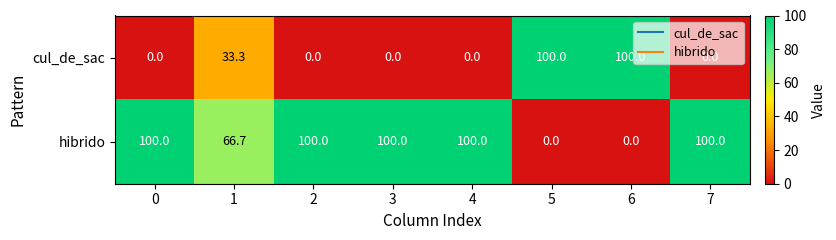

What is the spread (max minus min) of values at 5?

100.0